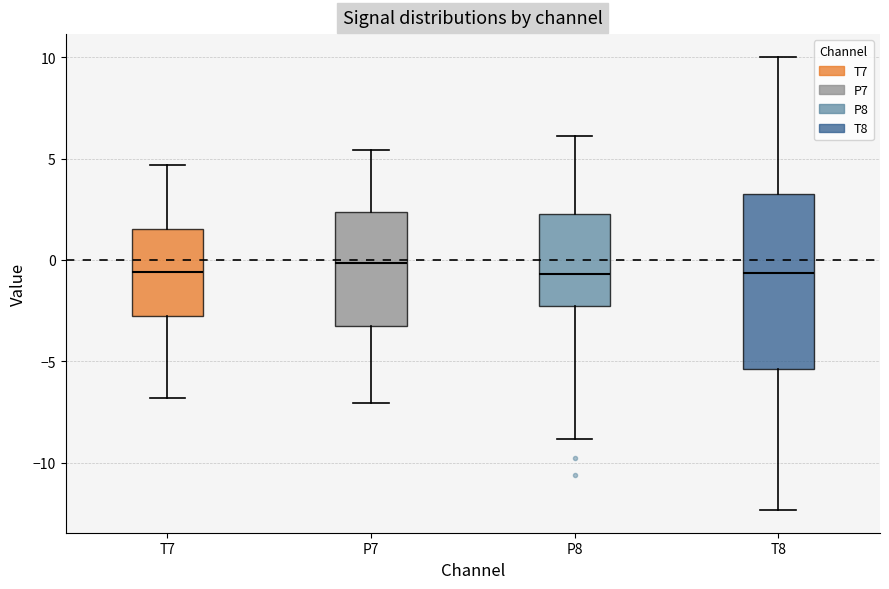

Reading left to right, read every box against the y-axis: the position of its median line, the range the box covers, and the ends of its whiskers. The values are not printed on the chart, so give them approximately, as read against the axis.

T7: median -0.5, box -3.0 to 1.5, whiskers -7.0 to 4.5
P7: median 0.0, box -3.0 to 2.5, whiskers -7.0 to 5.5
P8: median -0.5, box -2.5 to 2.5, whiskers -9.0 to 6.0
T8: median -0.5, box -5.5 to 3.0, whiskers -12.5 to 10.0